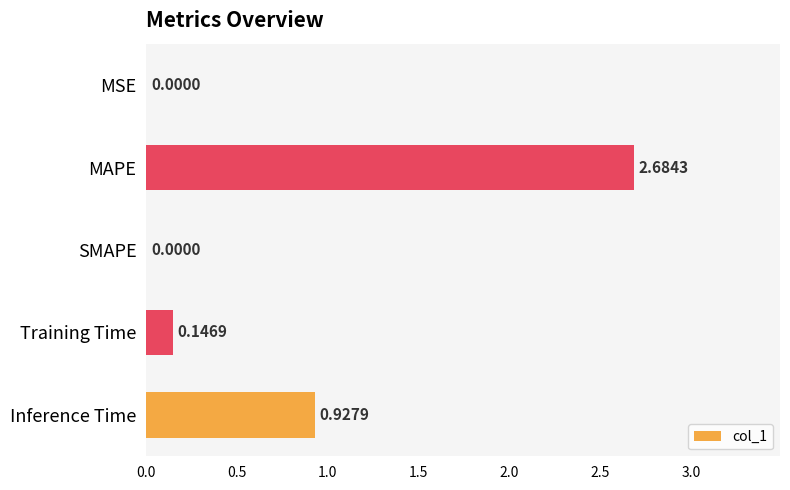

Between Training Time and Inference Time, which is larger?

Inference Time